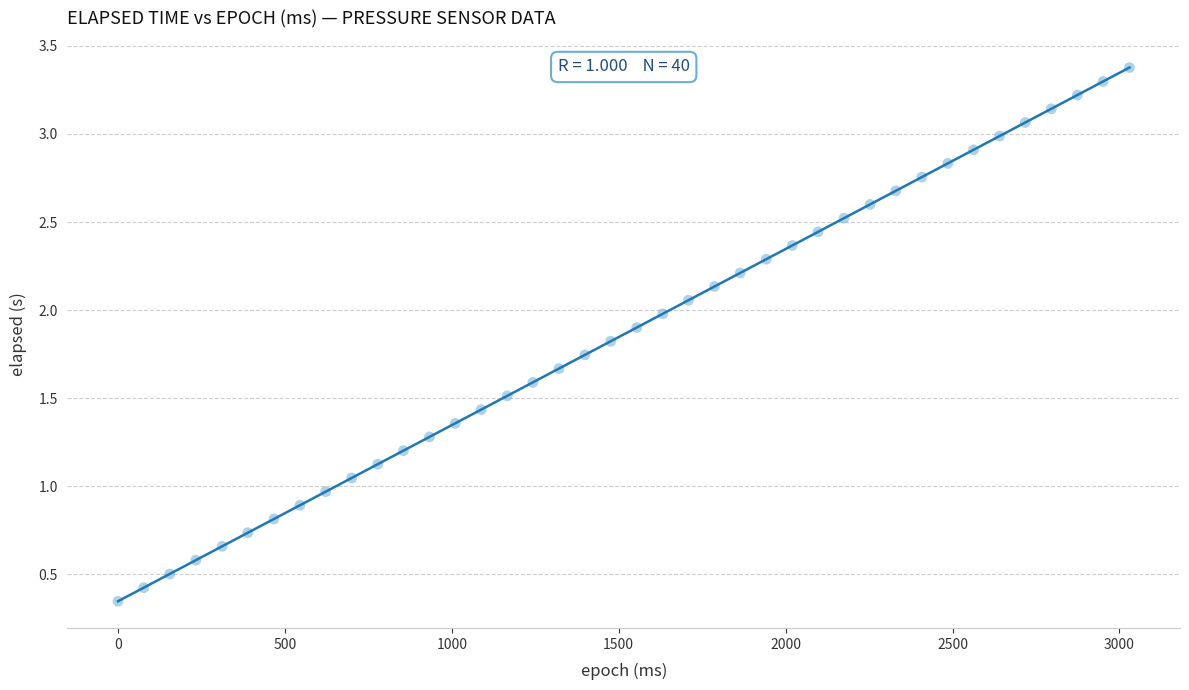

What is the range of Y values (max minus min)?

3.0